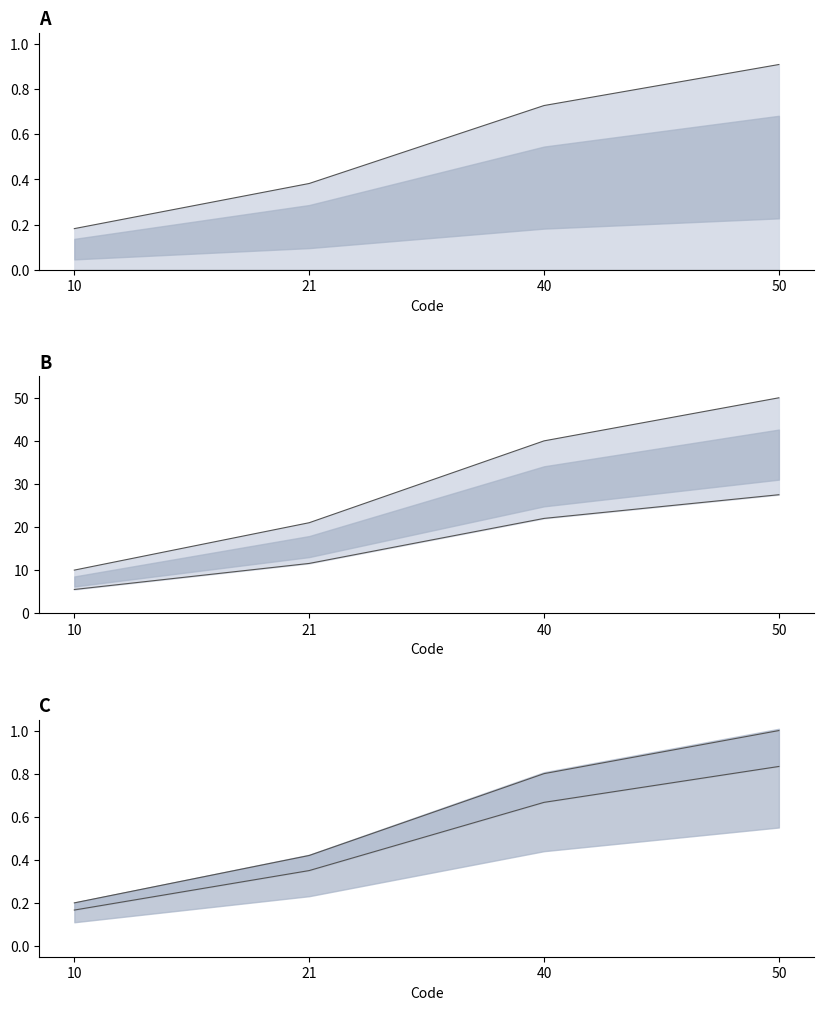

What is the value of the upper point at the 3rd from the left?

0.8